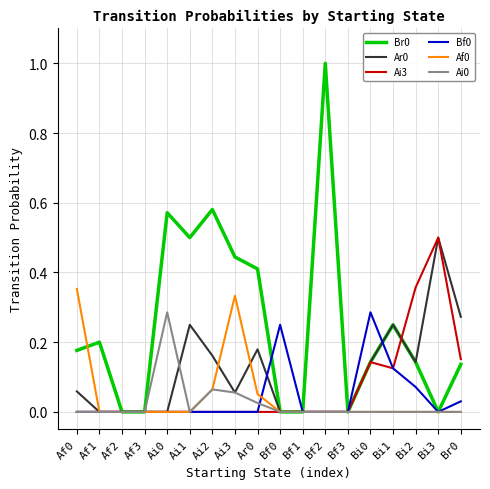

What position from the left is Bi2?

16